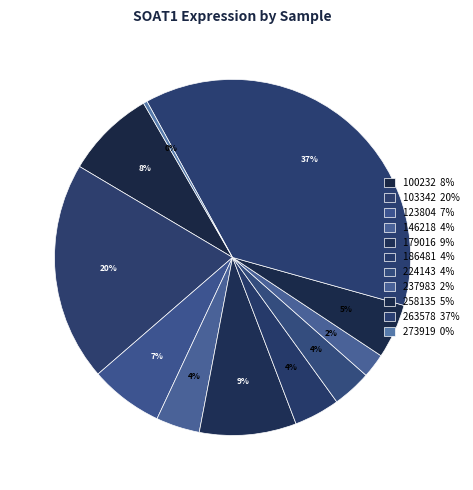

How many segments does this pie chart have?

11